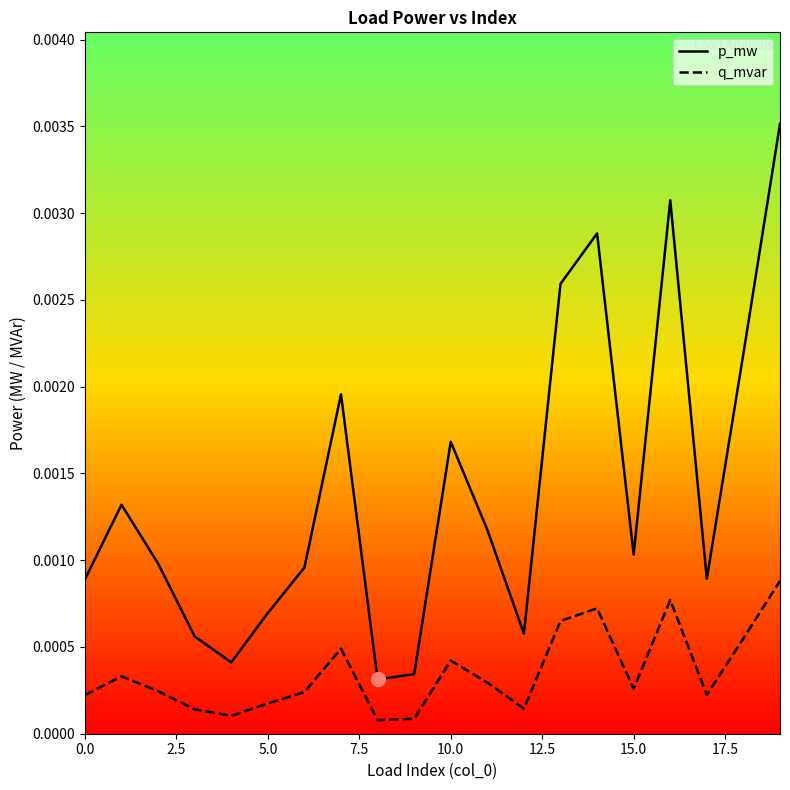

True or false: p_mw and q_mvar intersect in this chart.

False